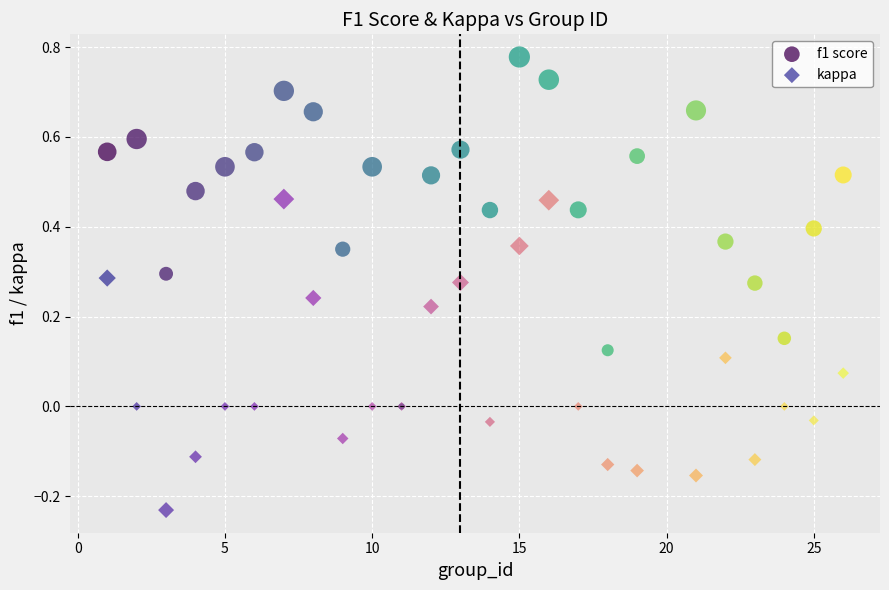

Which series reaches the maximum Y coordinate?

f1 score